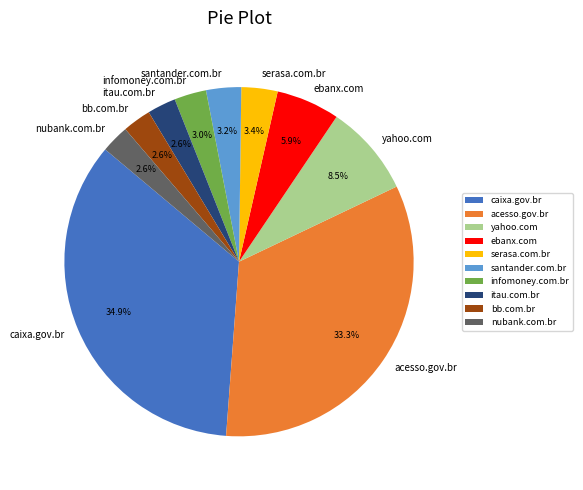

Count the number of slices in the pie.

10